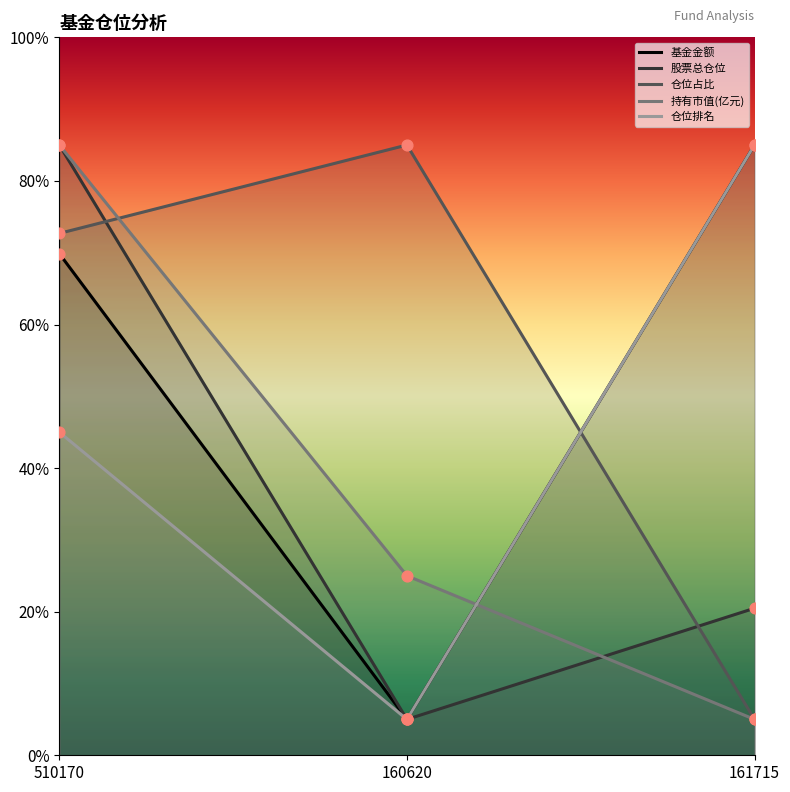

At how many categories does at least one series exceed 6?

3